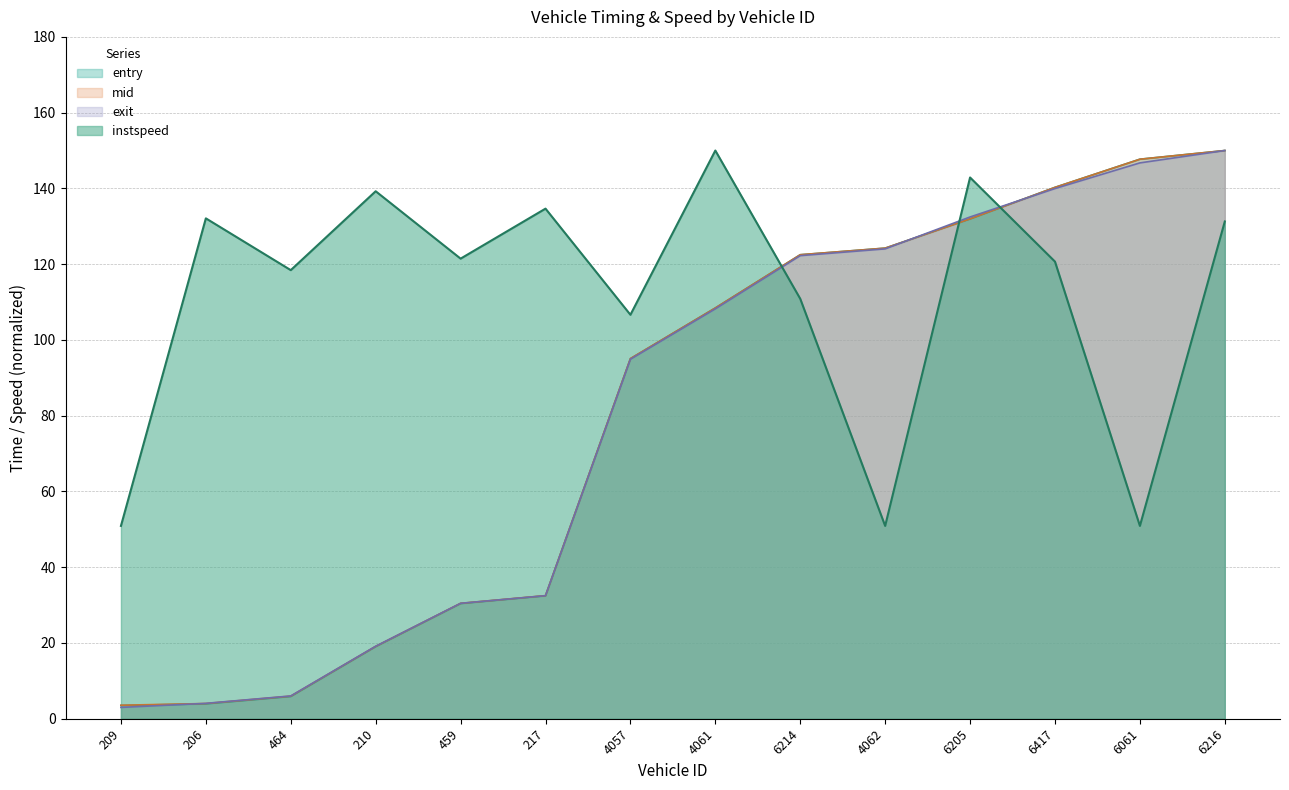

What are all the series names shown in the legend?

entry, mid, exit, instspeed